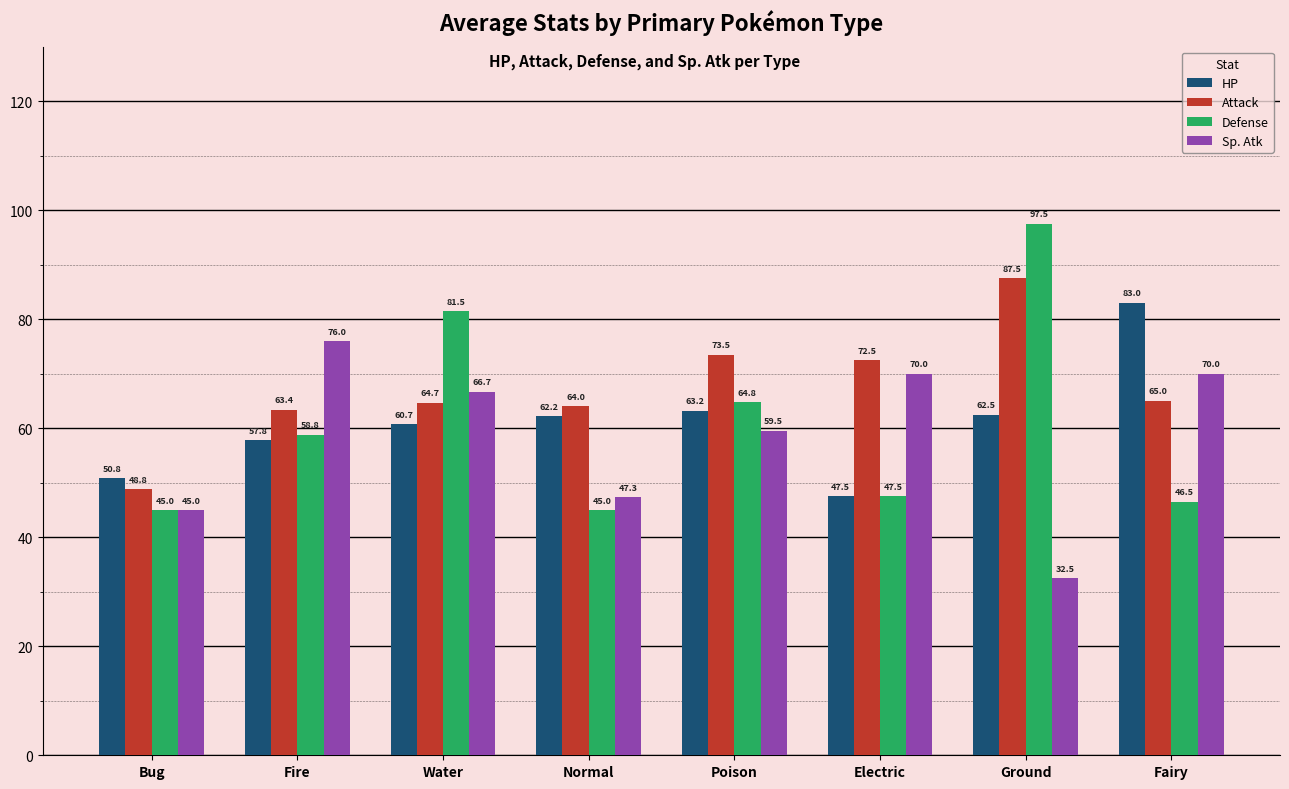

How many bars are there in each group?

4